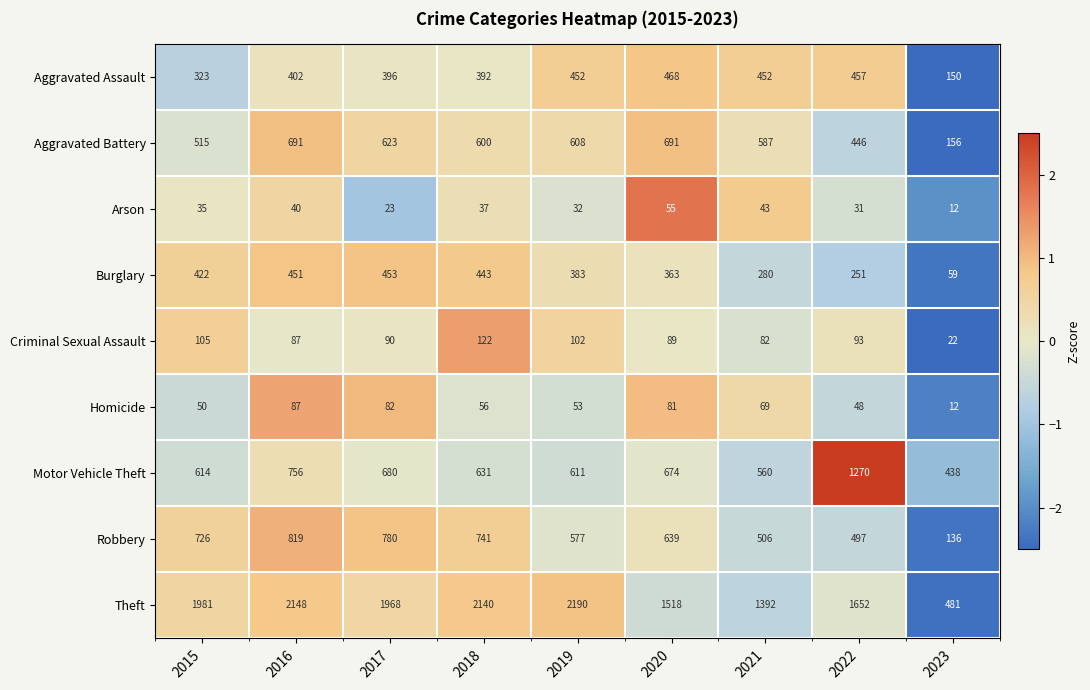

What is the average value of the Motor Vehicle Theft series?

693